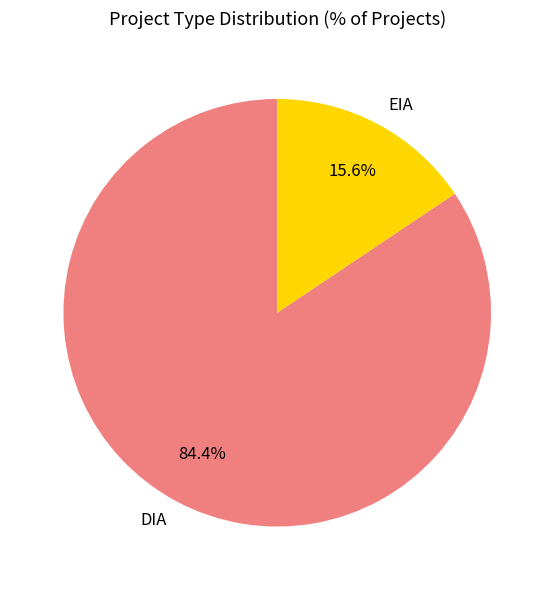

Is DIA the majority of the pie?

Yes